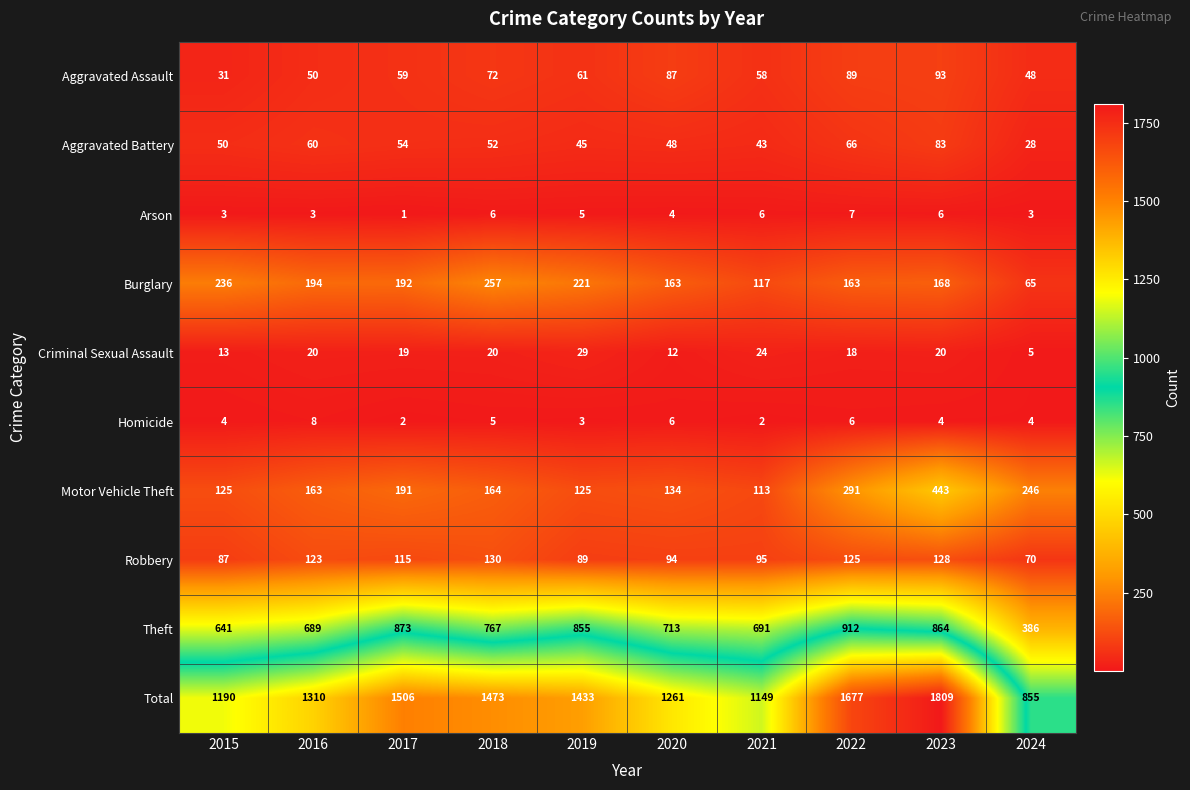

Where is Aggravated Assault nearest to the value 62?

2019